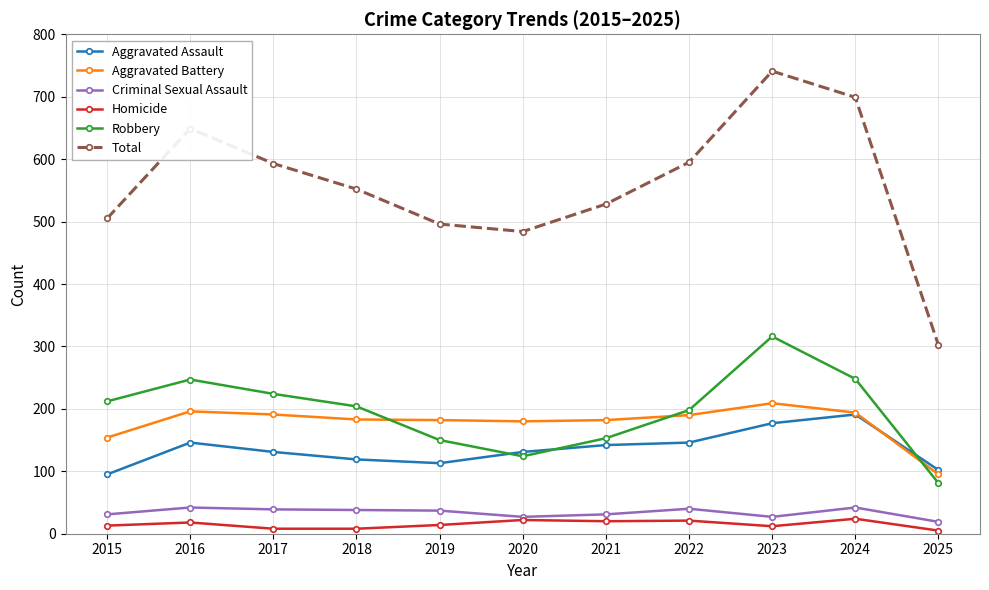

Is it true that Aggravated Assault equals 170 at 2015?

False